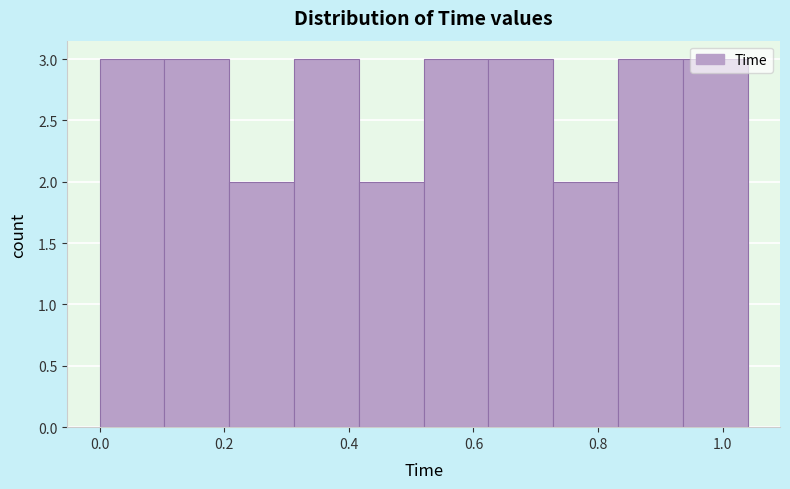

What is the height of the bar covering 0.416 to 0.520 on the x-axis? Neither the bar edges nor the heights are printed on the chart, so give them approximately, as read against the axes.

2